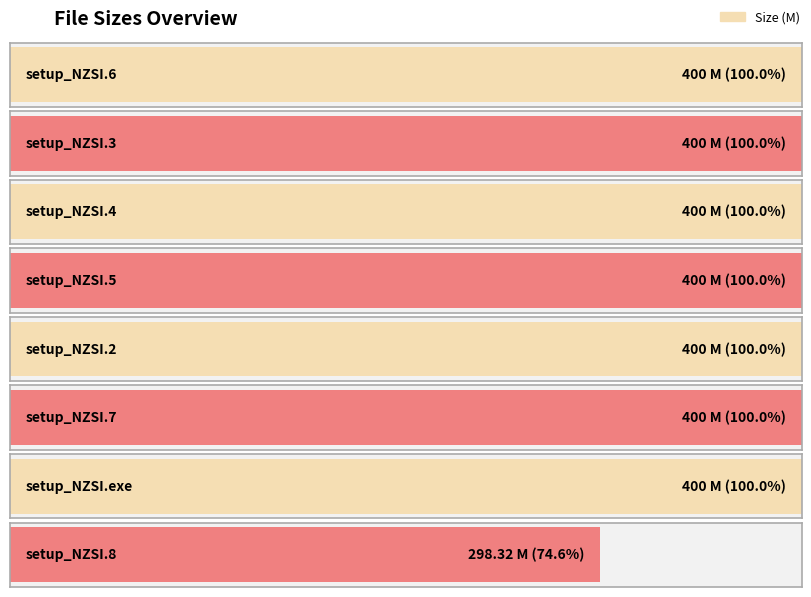

Reading right to left, extract all data points from this chart.

298.3	400.0	400.0	400.0	400.0	400.0	400.0	400.0